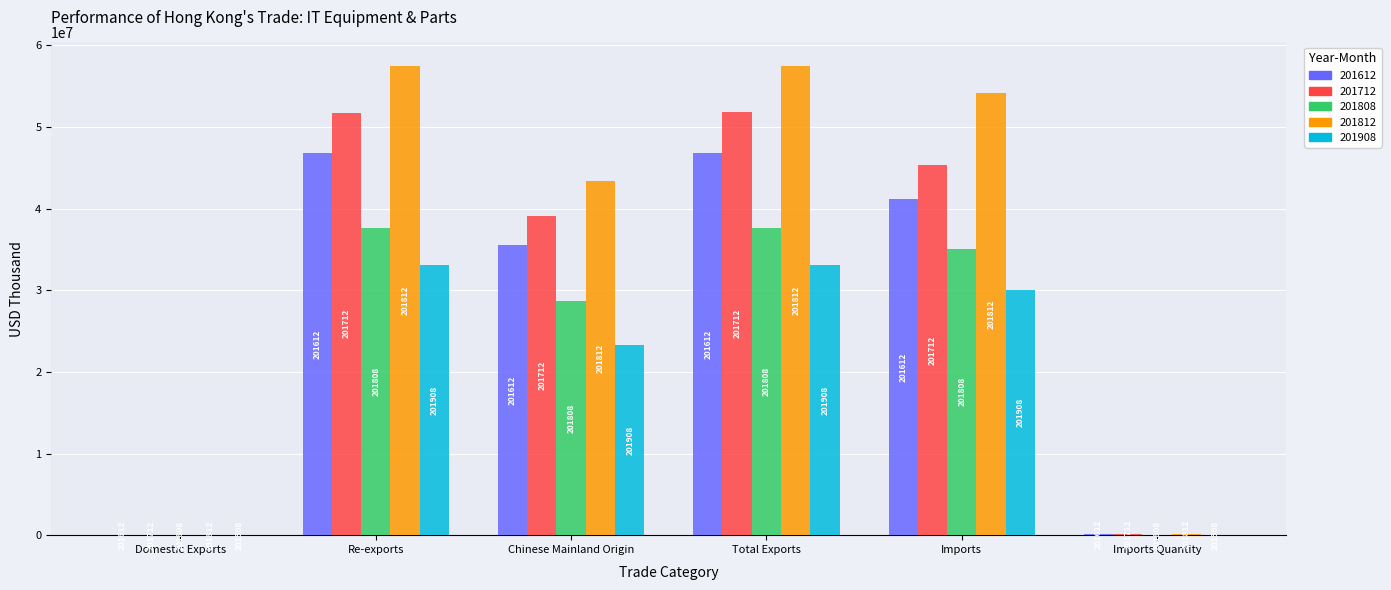

At which category is the sum across all series the highest?

Total Exports